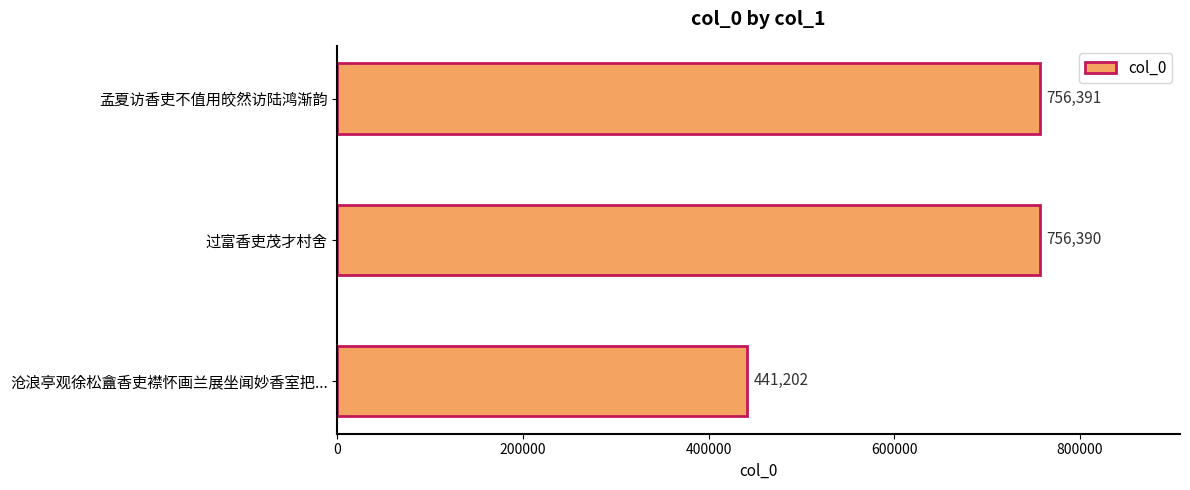

What is the change in value from 沧浪亭观徐松盦香吏襟怀画兰展坐闻妙香室把... to 孟夏访香吏不值用皎然访陆鸿渐韵?

+315189